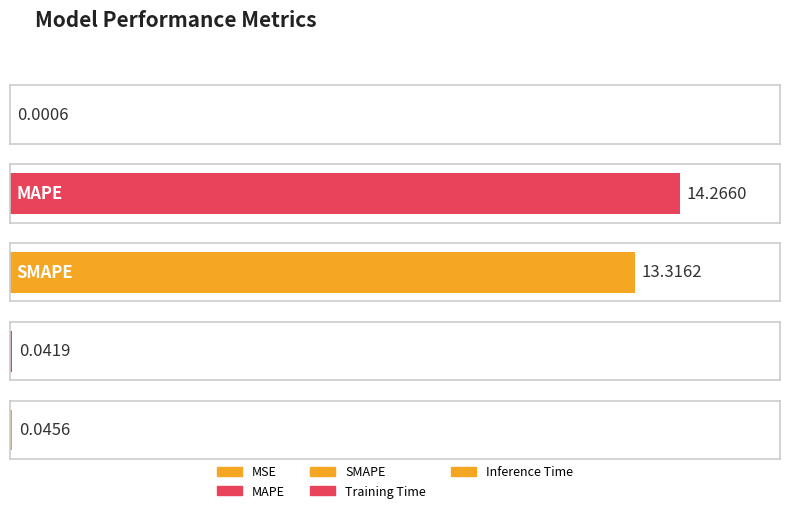

What is the label of the 5th bar from the right?

MSE